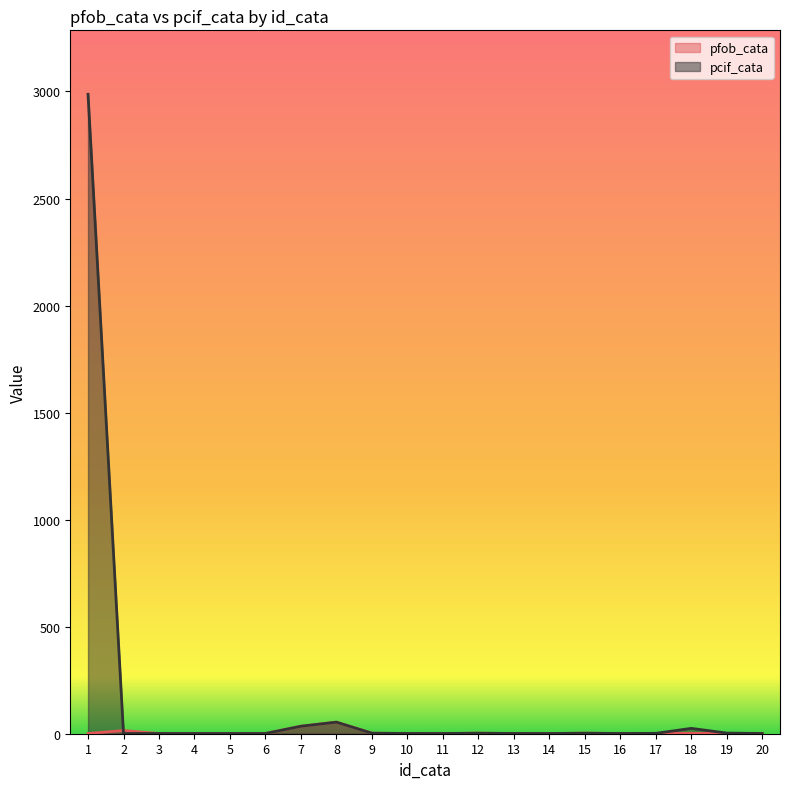

Which label corresponds to the largest value in the chart?

1